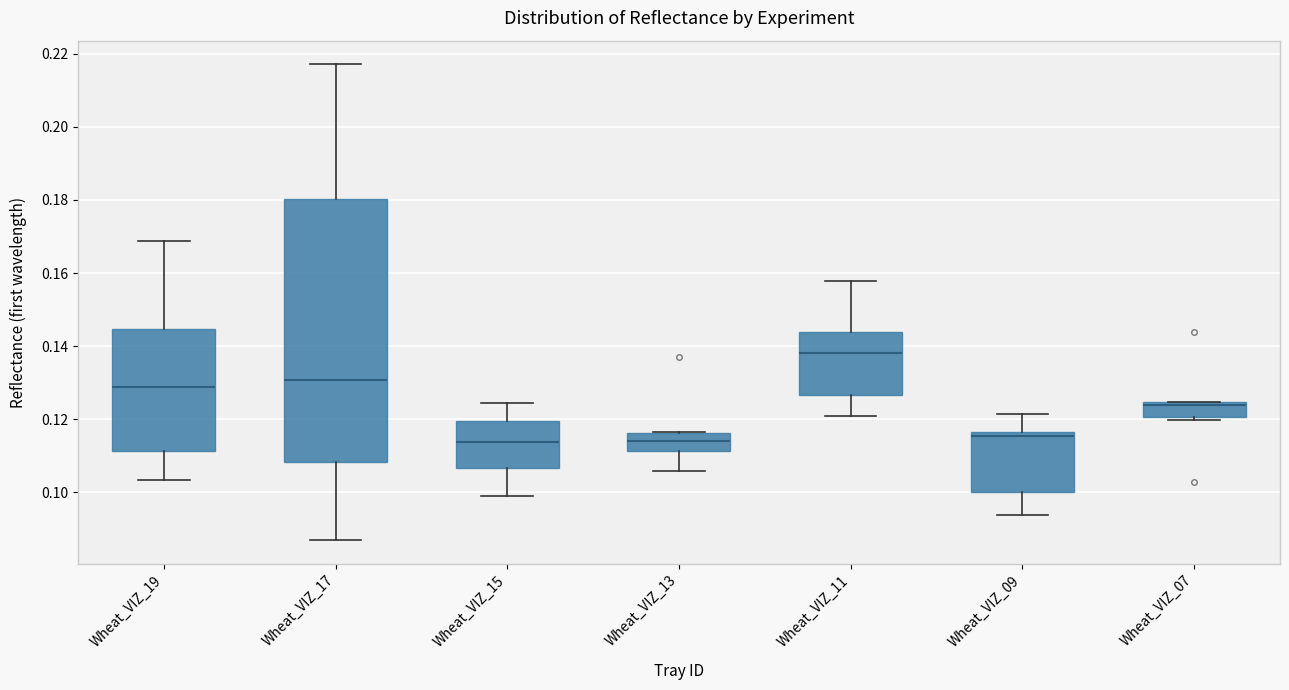

Reading left to right, read every box against the y-axis: the position of its median line, the range the box covers, and the ends of its whiskers. The values are not printed on the chart, so give them approximately, as read against the axis.

Wheat_VIZ_19: median 0.128, box 0.112 to 0.144, whiskers 0.104 to 0.168
Wheat_VIZ_17: median 0.130, box 0.108 to 0.180, whiskers 0.086 to 0.218
Wheat_VIZ_15: median 0.114, box 0.106 to 0.120, whiskers 0.098 to 0.124
Wheat_VIZ_13: median 0.114, box 0.112 to 0.116, whiskers 0.106 to 0.116
Wheat_VIZ_11: median 0.138, box 0.126 to 0.144, whiskers 0.120 to 0.158
Wheat_VIZ_09: median 0.116 (just below the box's upper edge), box 0.100 to 0.116, whiskers 0.094 to 0.122
Wheat_VIZ_07: median 0.124 (just below the box's upper edge), box 0.120 to 0.124, whiskers 0.120 (just below the box's lower edge) to 0.124